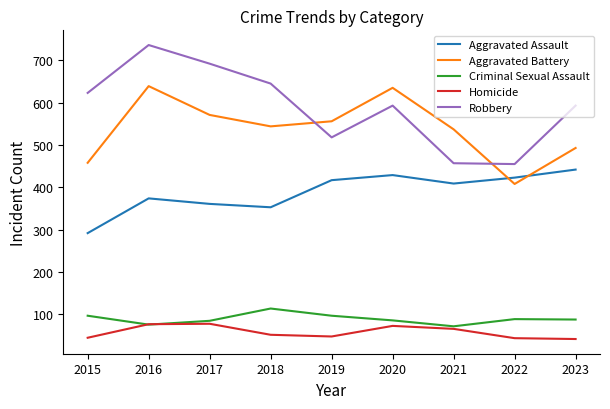

The value of Aggravated Assault at 2021 is 596. True or false?

False